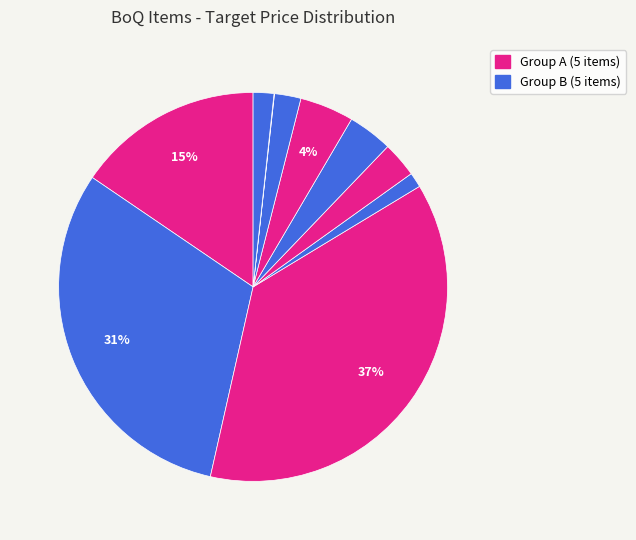

How many slices are in this pie chart?

10